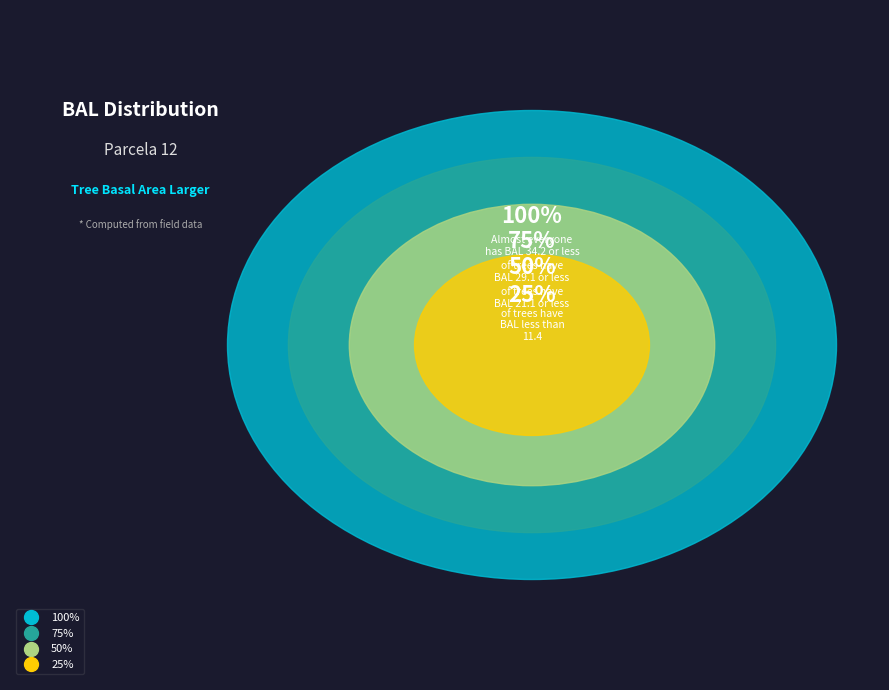

Does any single category account for the majority?

No